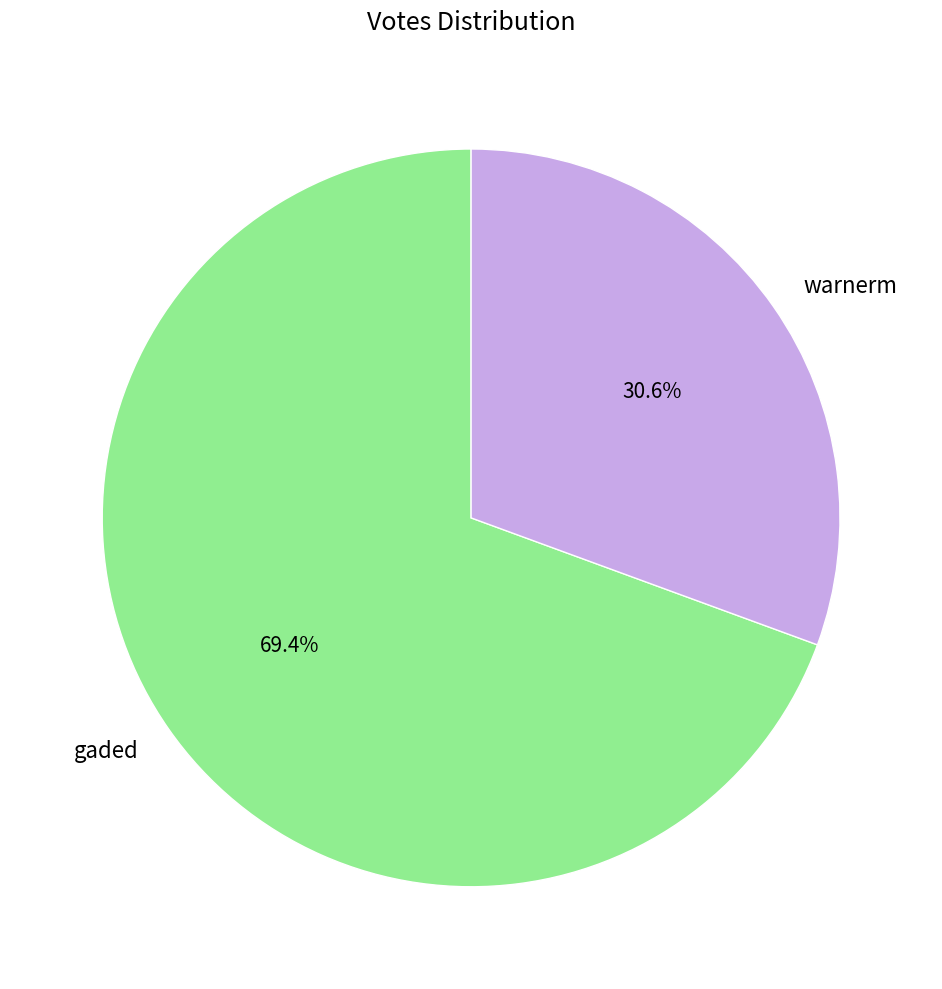

The warnerm slice represents 31% of the pie. True or false?

True